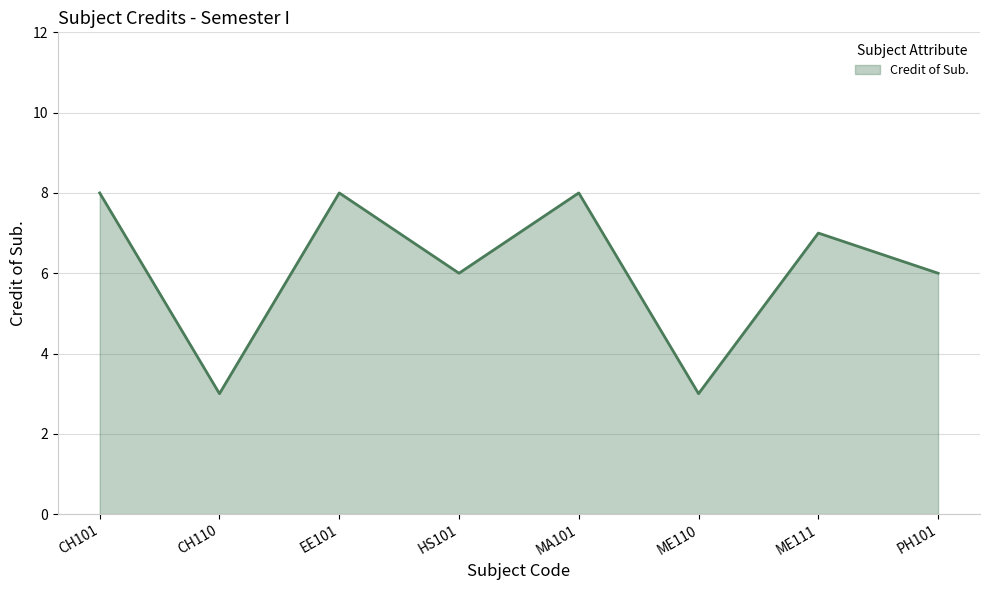

How many values are below 7?

4